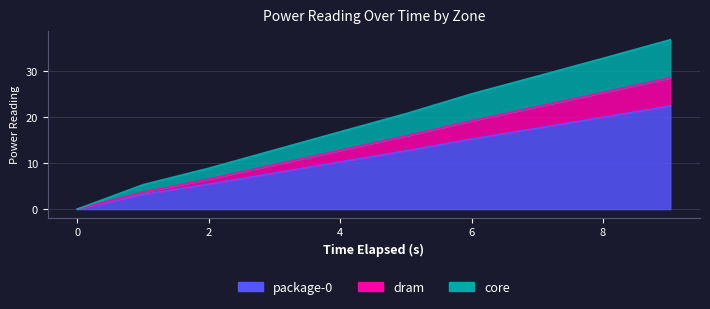

At which label does core first exceed 20?

5.014174702